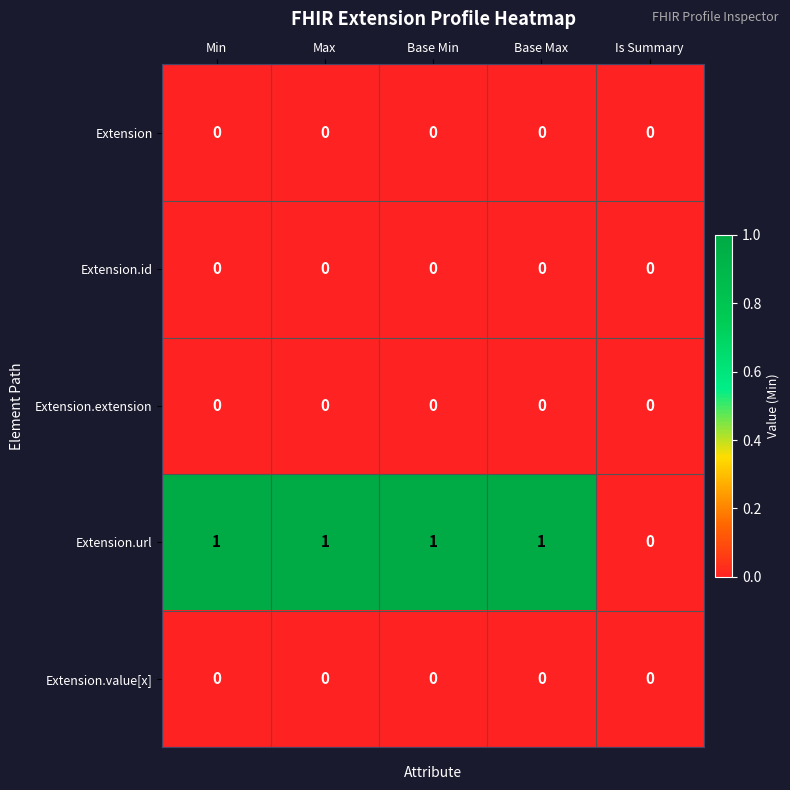

The Extension.id series shows 0 at Max. True or false?

True